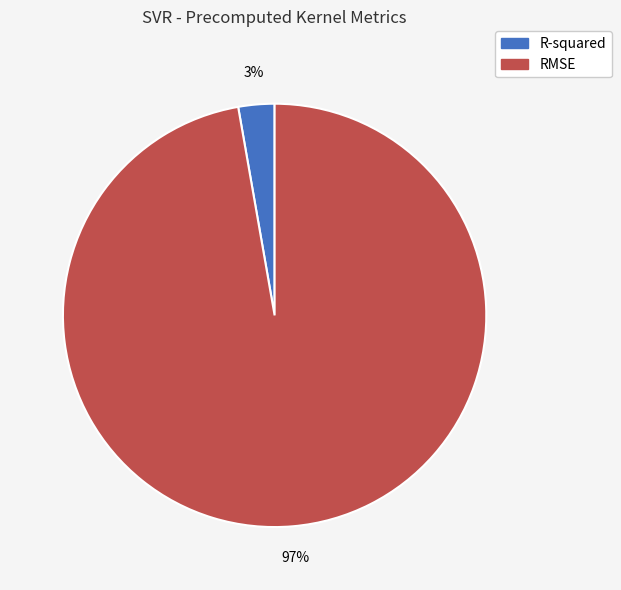

Is there a majority slice in this chart?

Yes